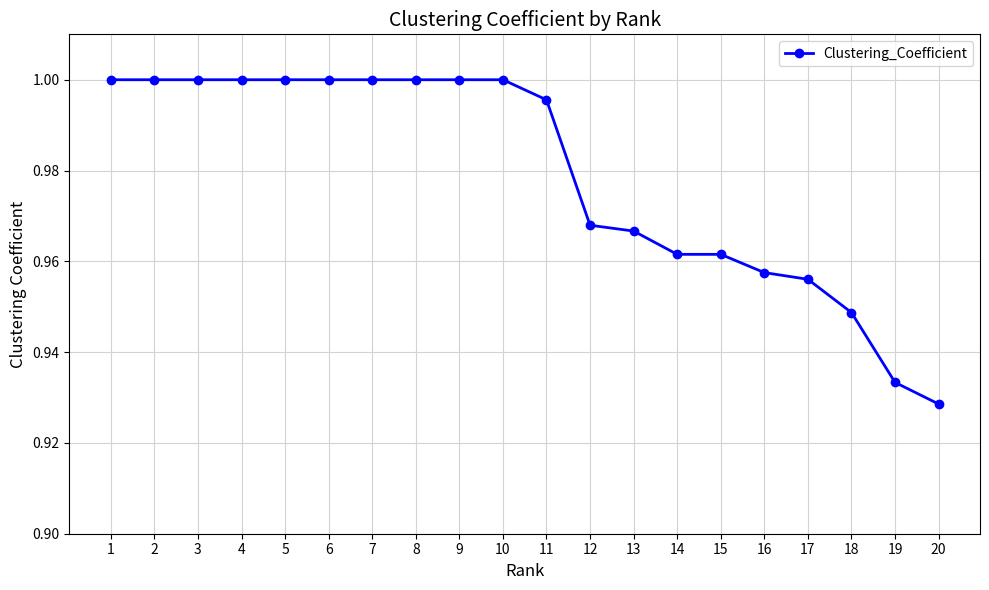

How many lines are shown in the chart?

1